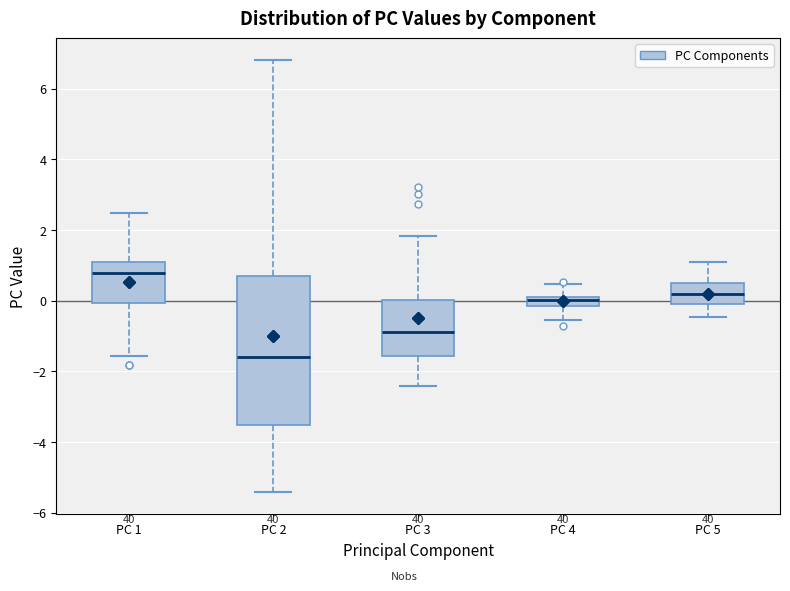

Which box has the highest median line?

PC 1